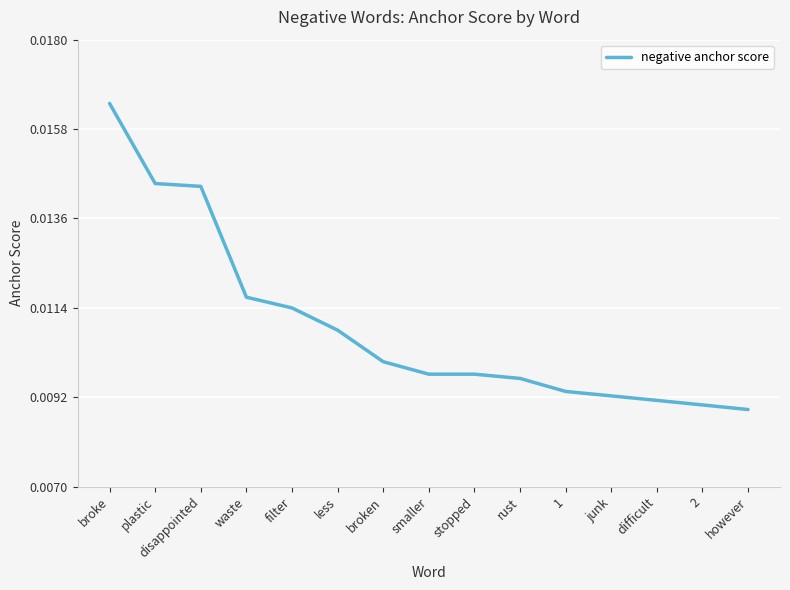

Is this an area chart (filled region under the line)?

No